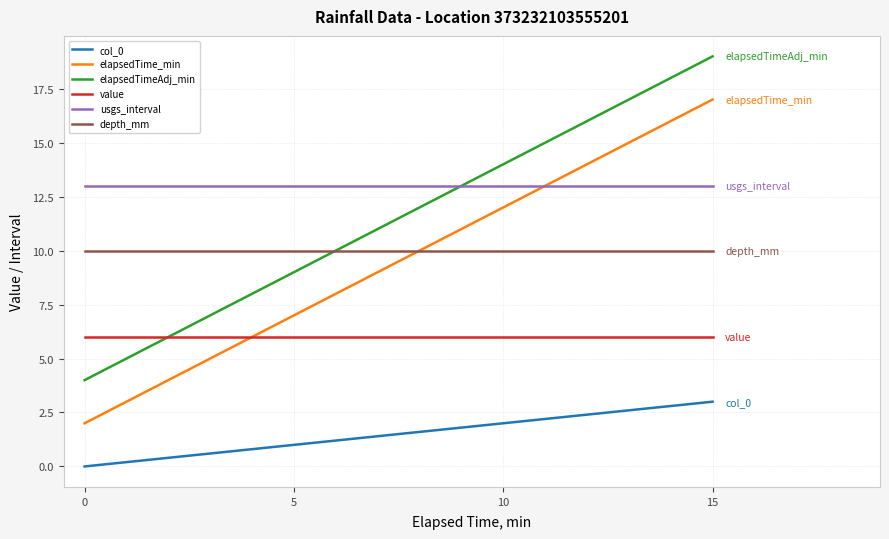

How many distinct data groups are displayed?

6